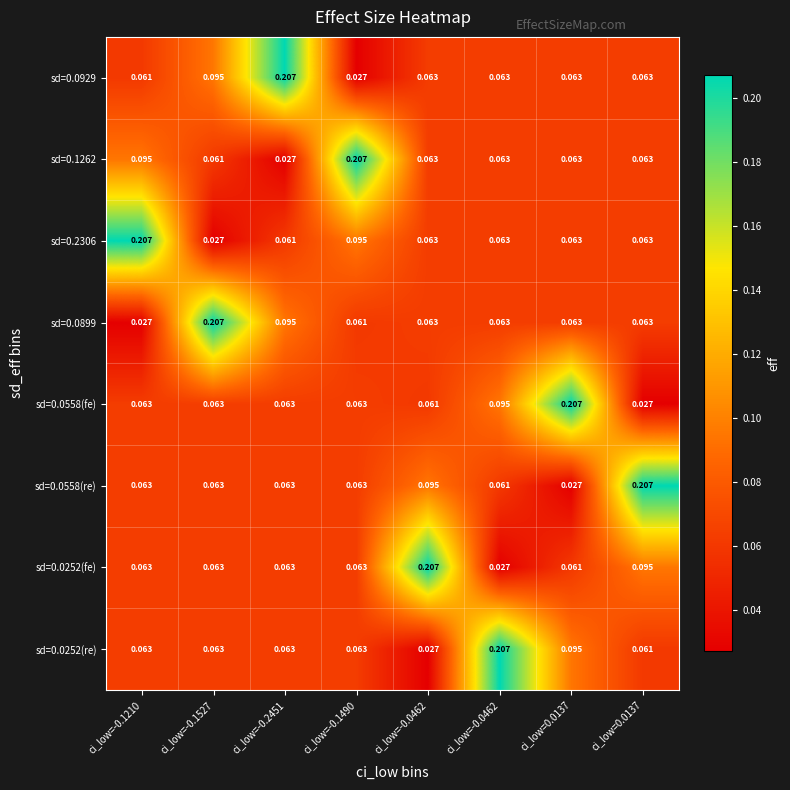

Which has a higher value, ci_low=-0.2451 or ci_low=0.0137?

ci_low=-0.2451